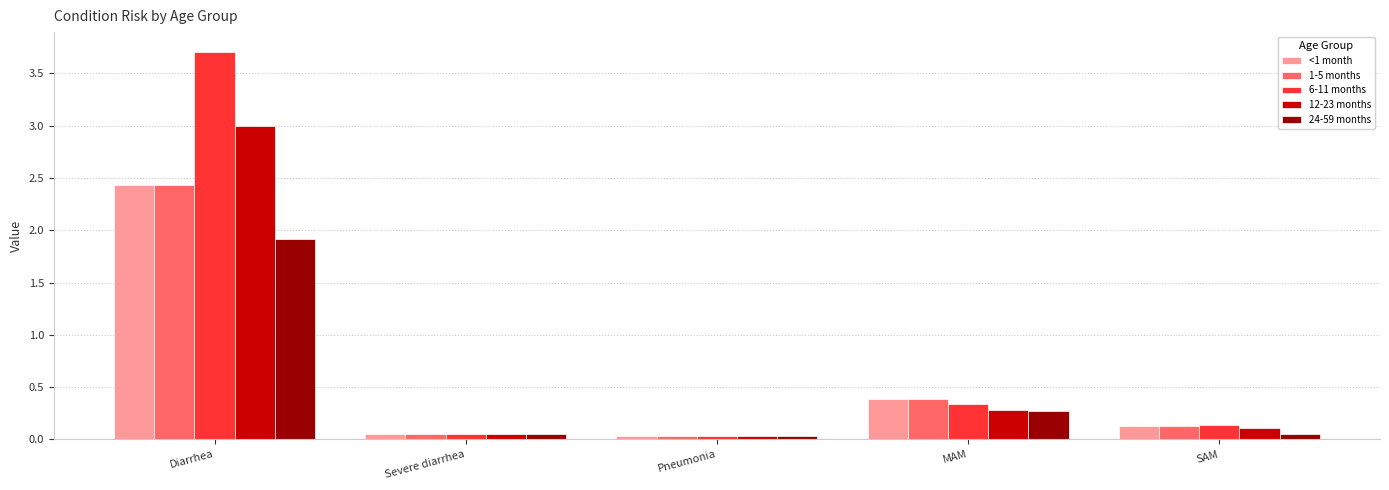

What is the difference between the maximum and minimum values in the 1-5 months series?

2.4